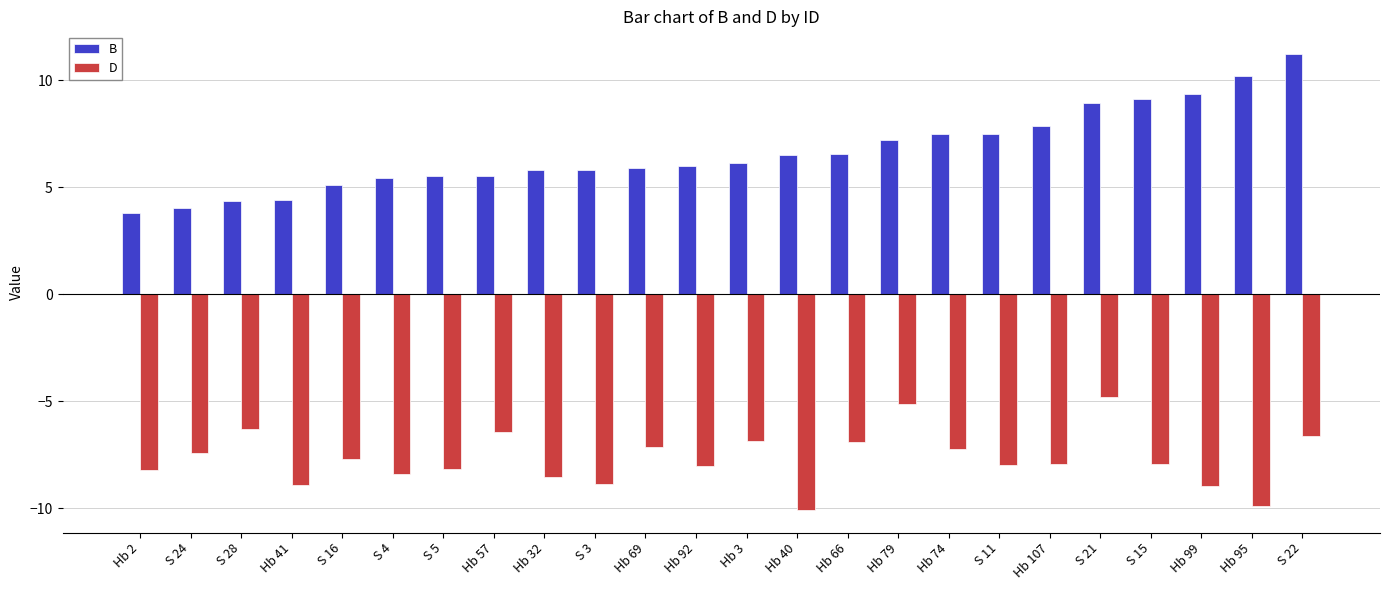

Is the value of B at Hb 79 greater than the value of D at S 21?

Yes